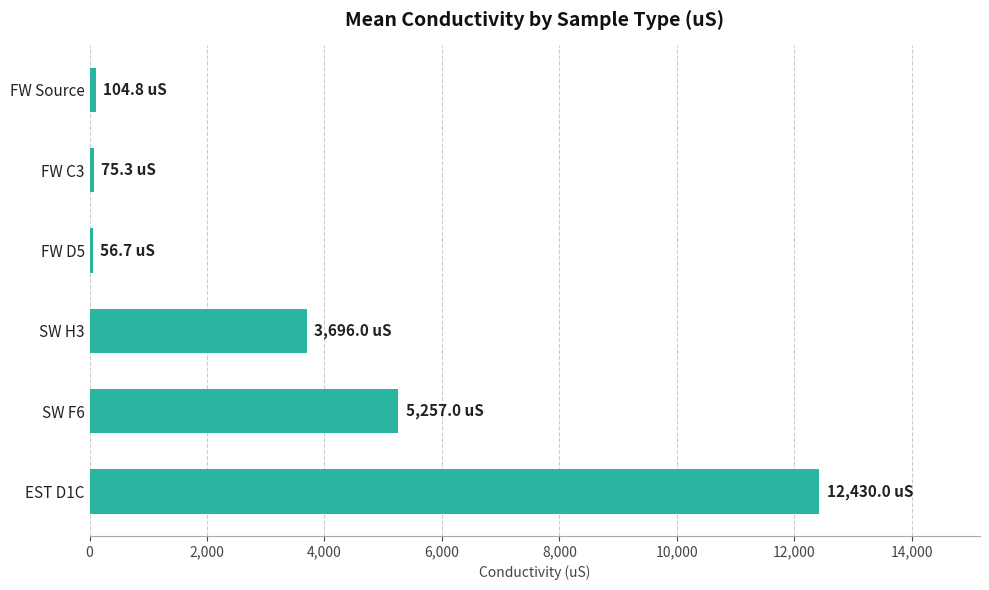

At which label is the value closest to 6243?

SW F6